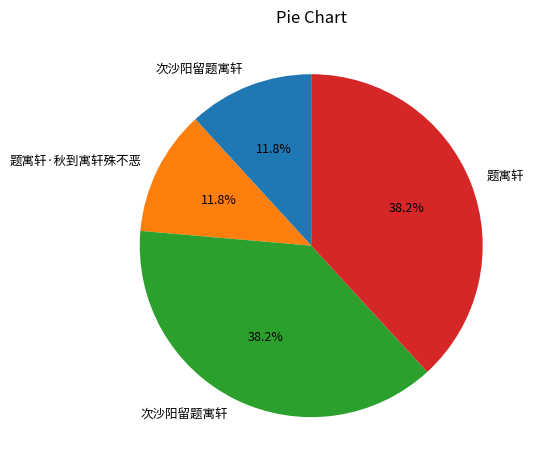

Does any single category account for the majority?

No